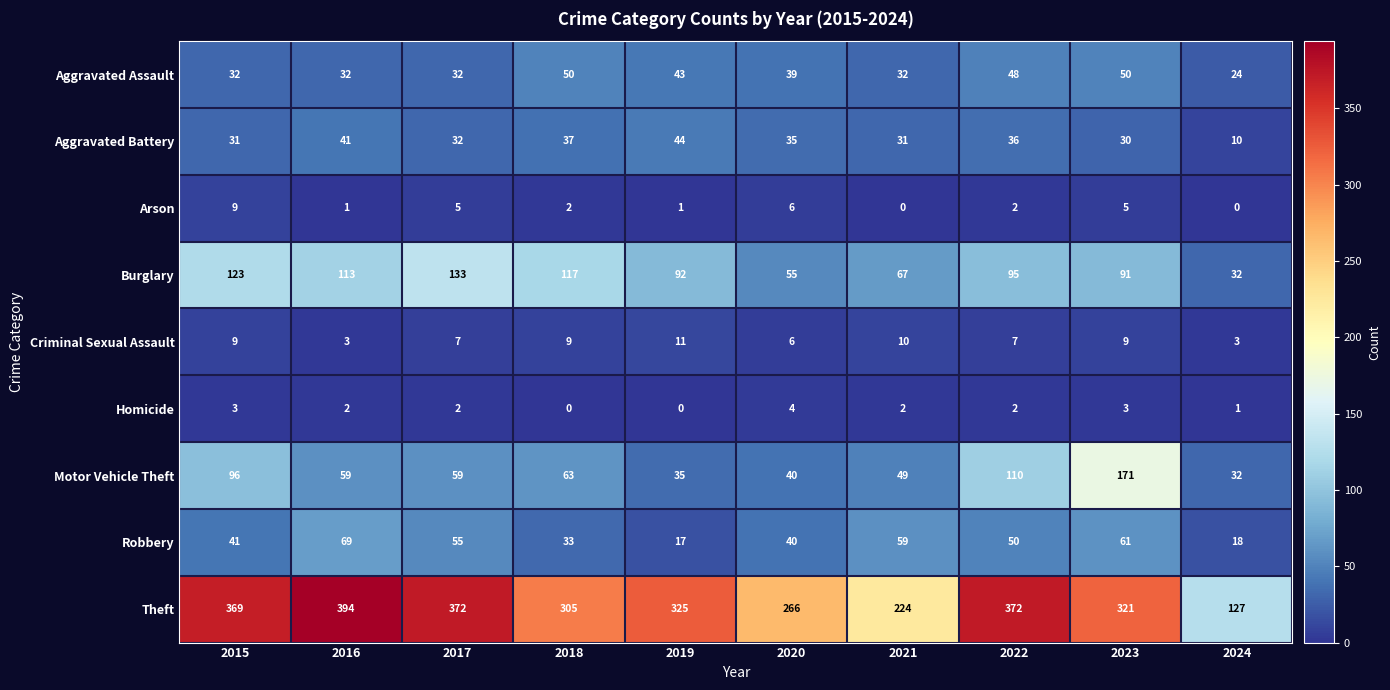

List the labels in order of Burglary value, largest first.

2017, 2015, 2018, 2016, 2022, 2019, 2023, 2021, 2020, 2024